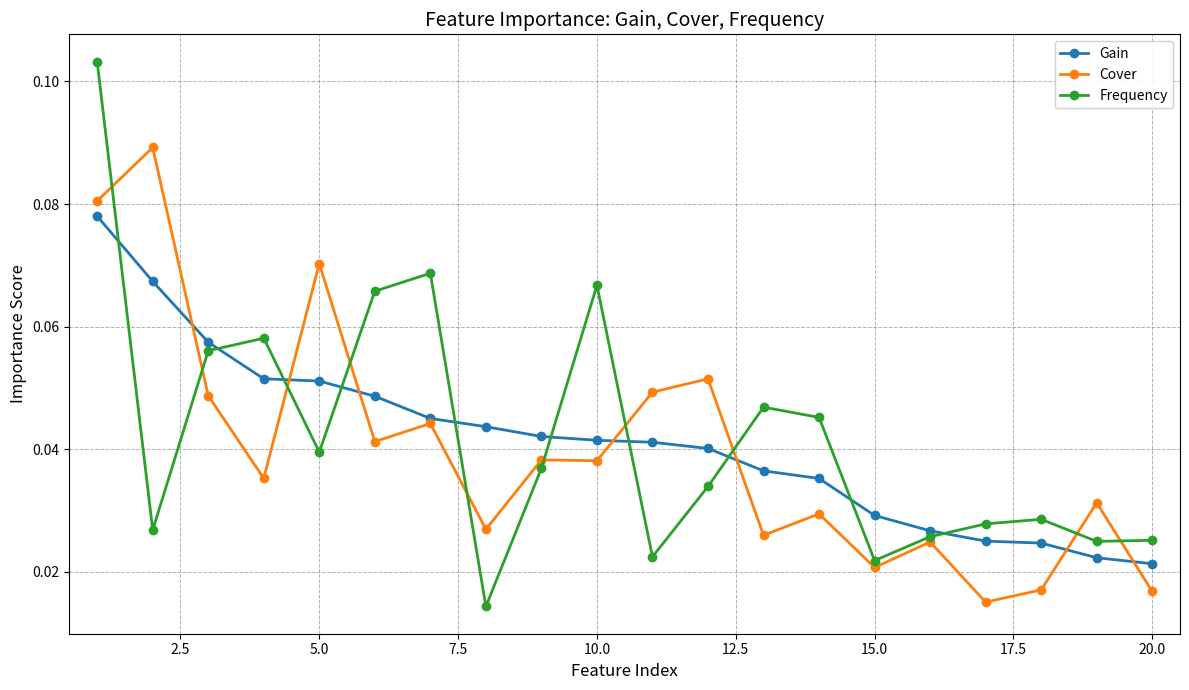

Which series has the largest range (max minus min)?

Frequency